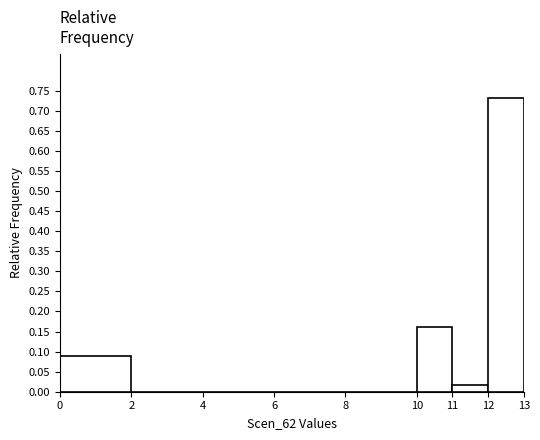

Reading left to right, list every bar in this chart as the range it spans on the x-axis followed by its height. The values are not printed on the chart, so give them approximately, as read against the axis.

0 to 2: 0.09
2 to 4: 0
4 to 6: 0
6 to 8: 0
8 to 10: 0
10 to 11: 0.16
11 to 12: 0.02
12 to 13: 0.73